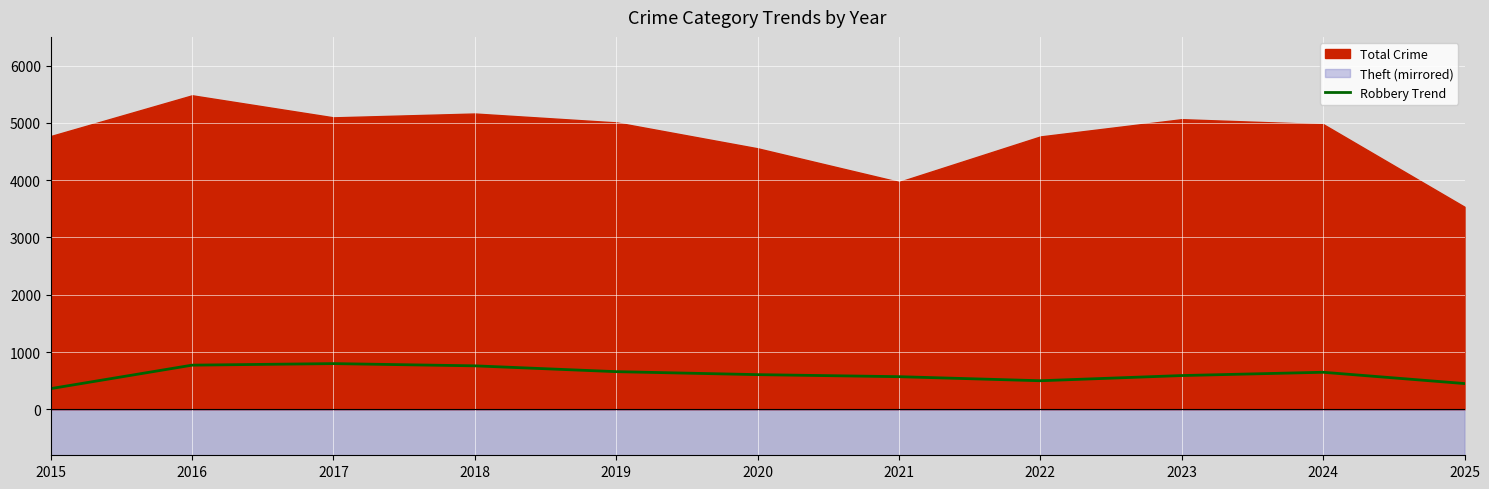

How many points are higher than both their immediate neighbors (excluding endpoints)?

2